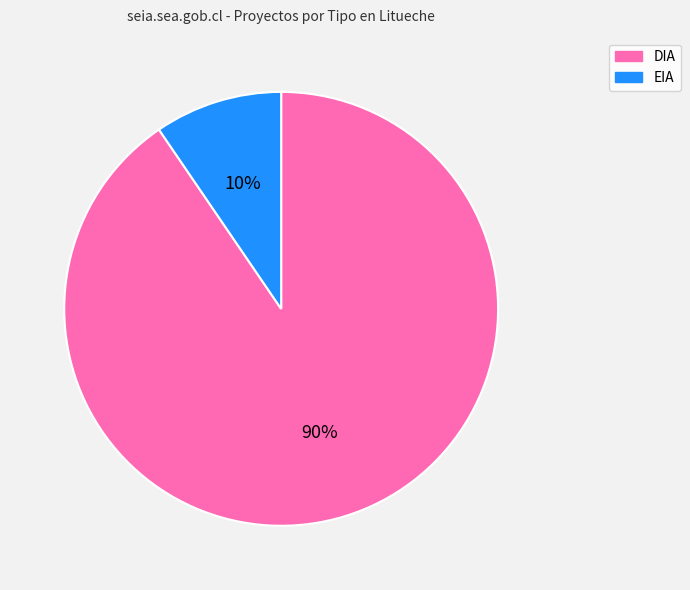

What is the largest slice in the pie chart?

DIA